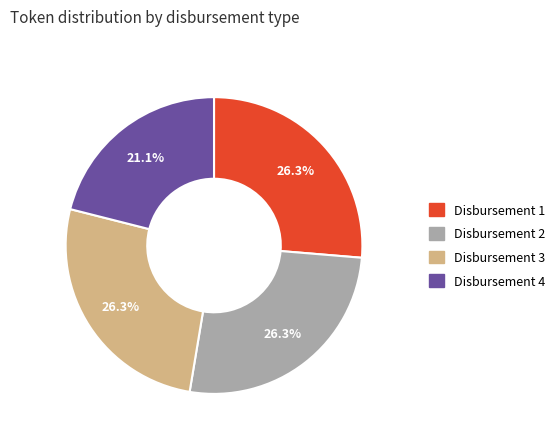

What is the ratio of the value at Disbursement 3 to the value at Disbursement 2?

1.0